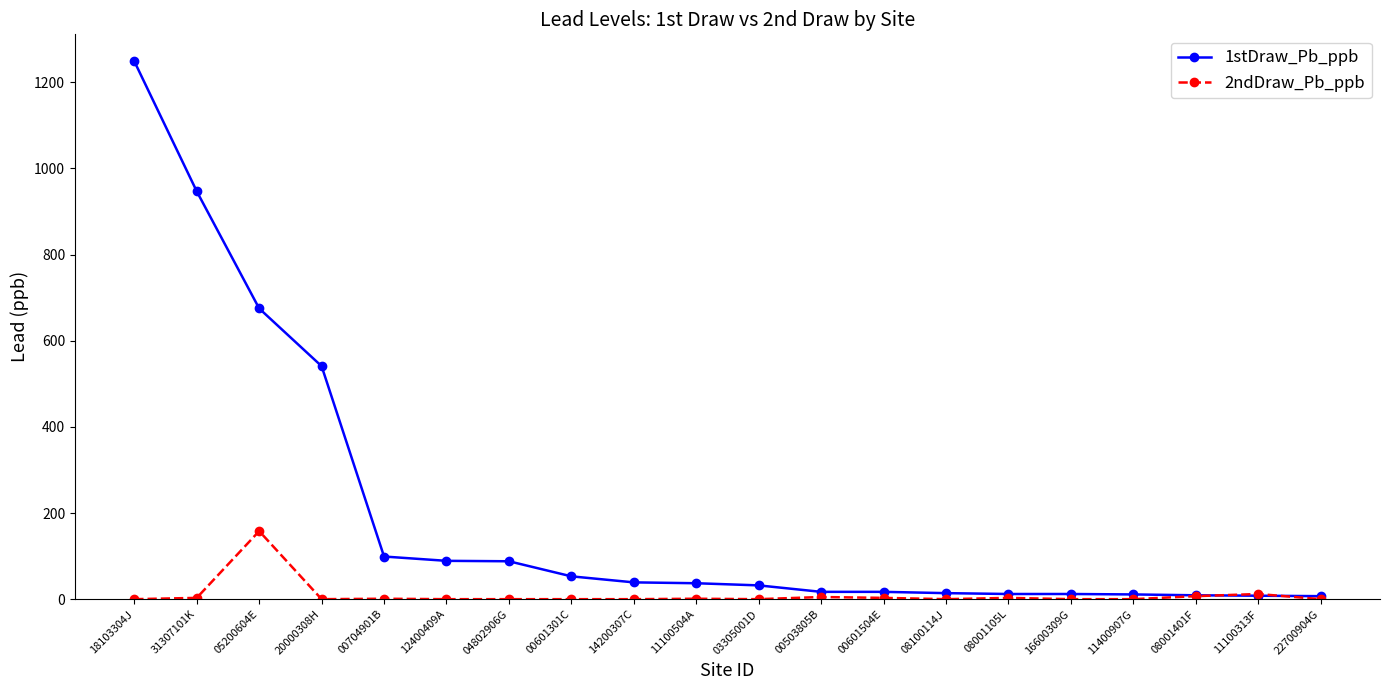

At which category is the sum across all series the highest?

18103304J